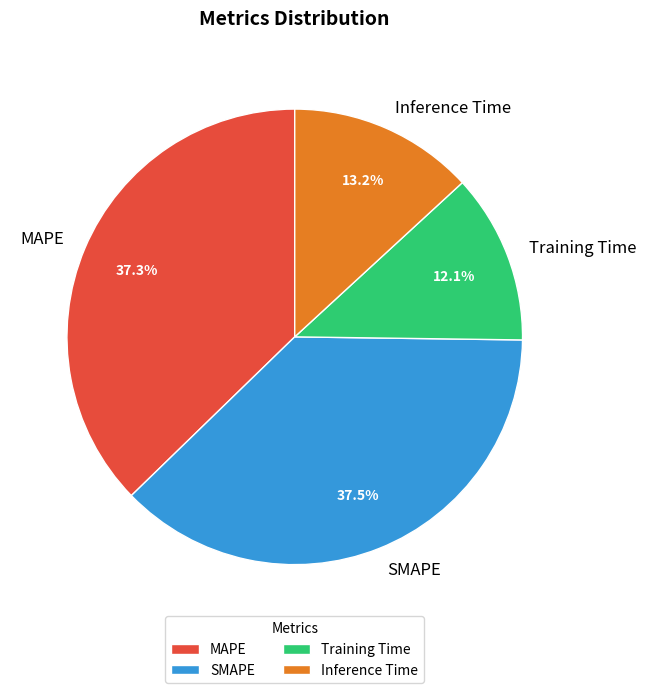

What percentage is NOT represented by Inference Time?

86.8%